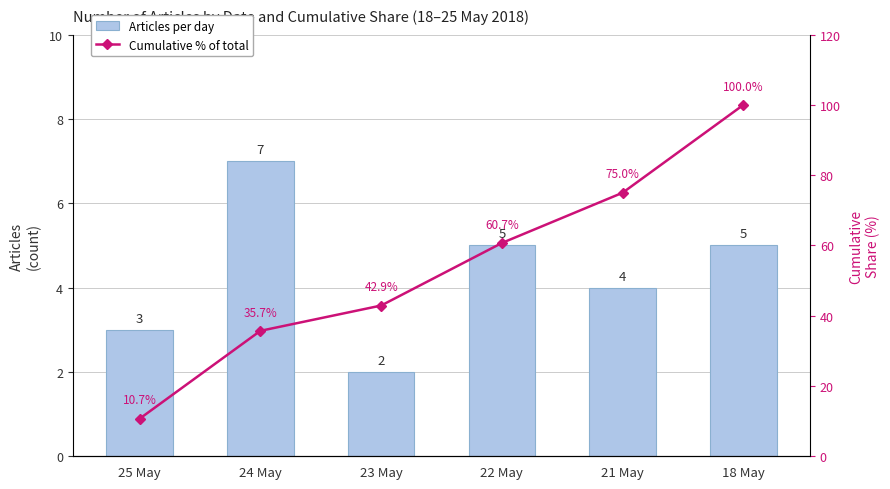

The Cumulative % of total series shows 31.9 at 22 May. True or false?

False